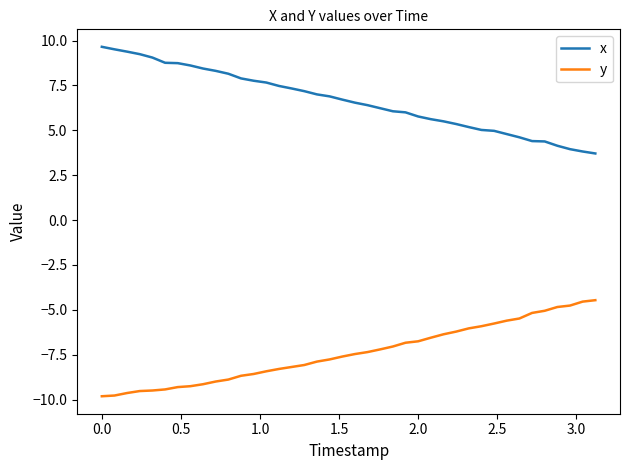

Which series has the largest total across all categories?

x